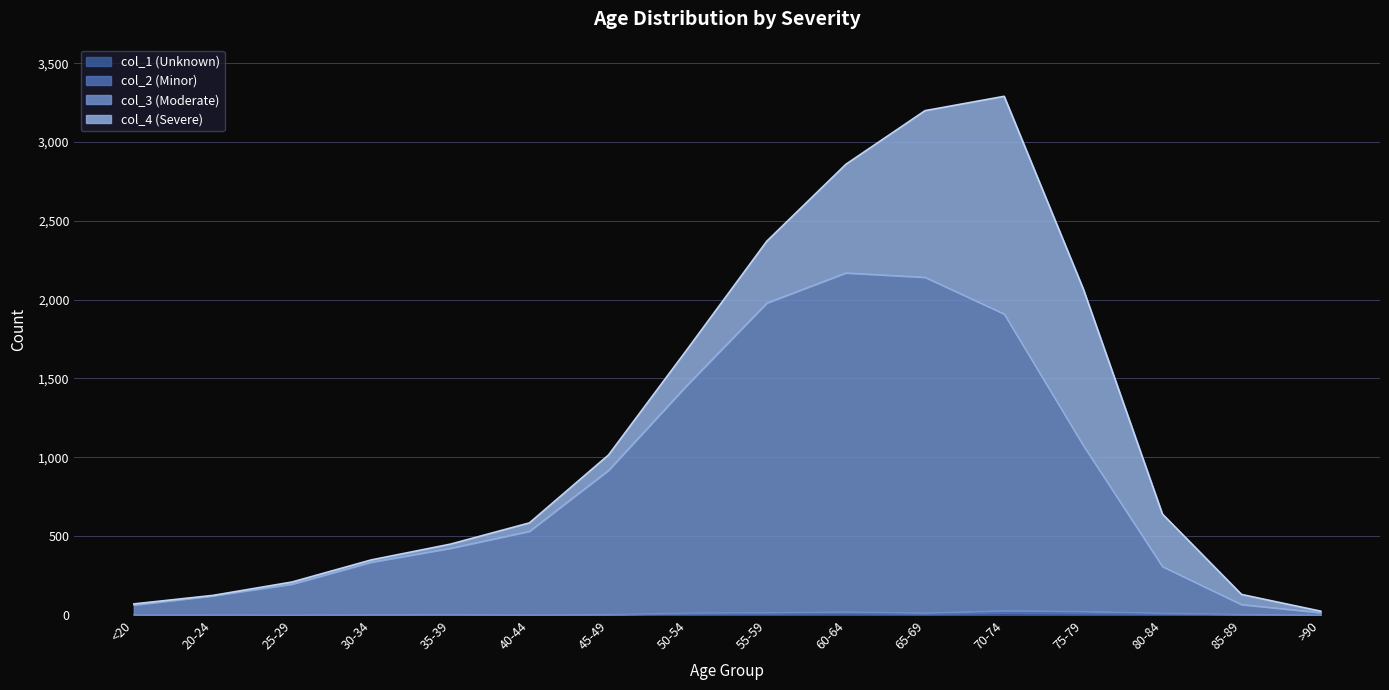

Where is col_1 (Unknown) nearest to the value 6?

65-69